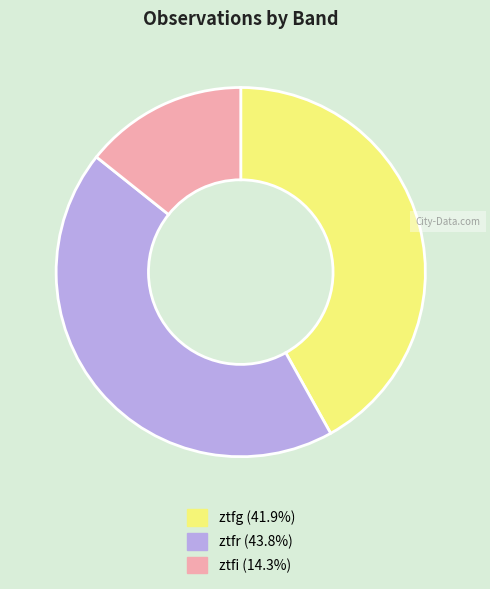

The ztfr slice represents 31% of the pie. True or false?

False